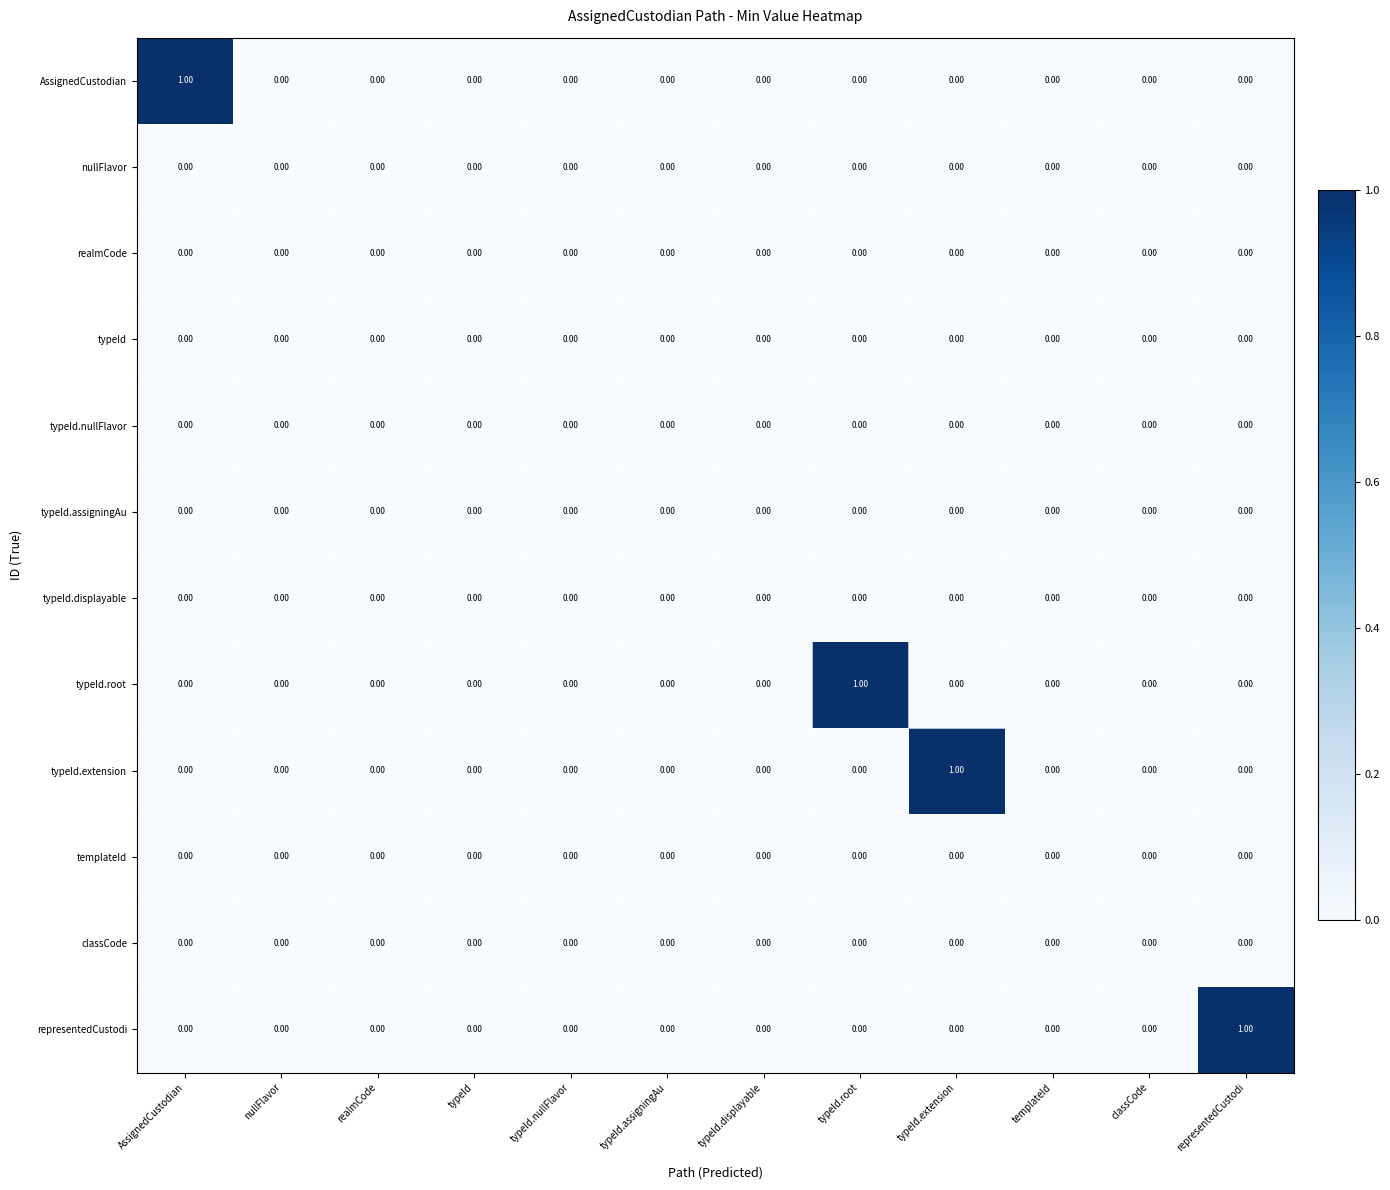

Between typeId.displayable and typeId.root, which series saw the biggest shift?

typeId.root